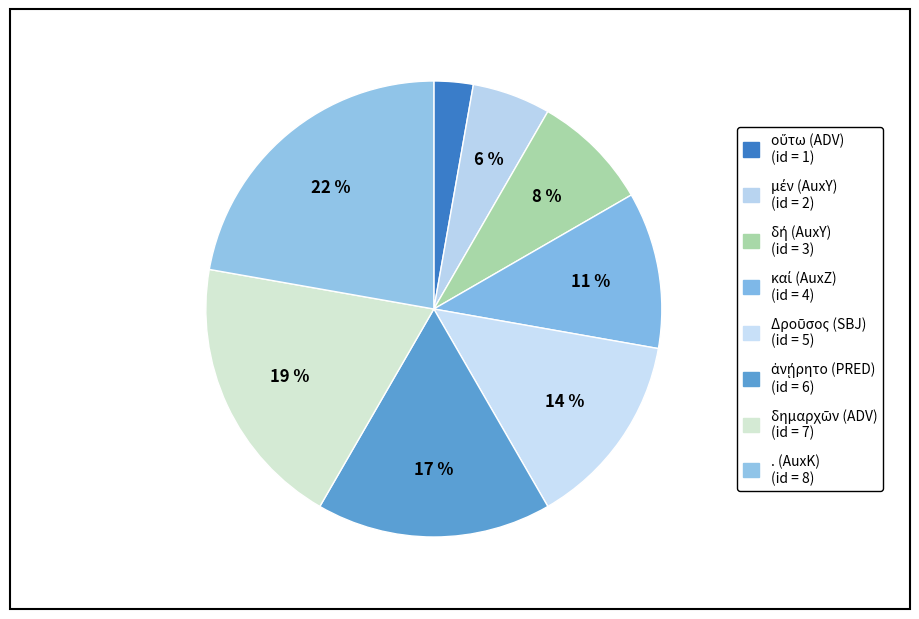

Count the number of slices in the pie.

8